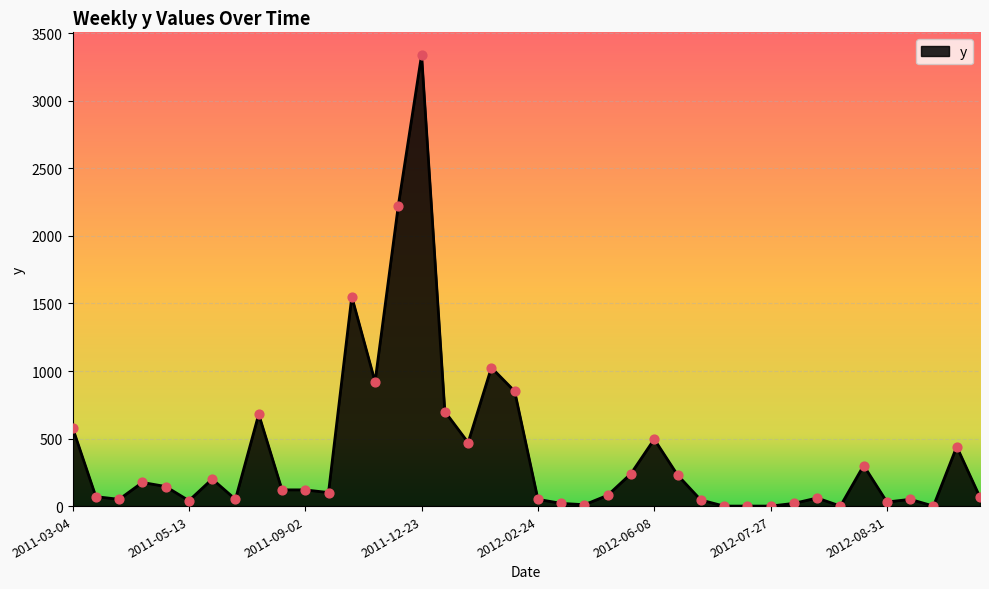

What is the difference between the maximum and minimum values?

3340.0